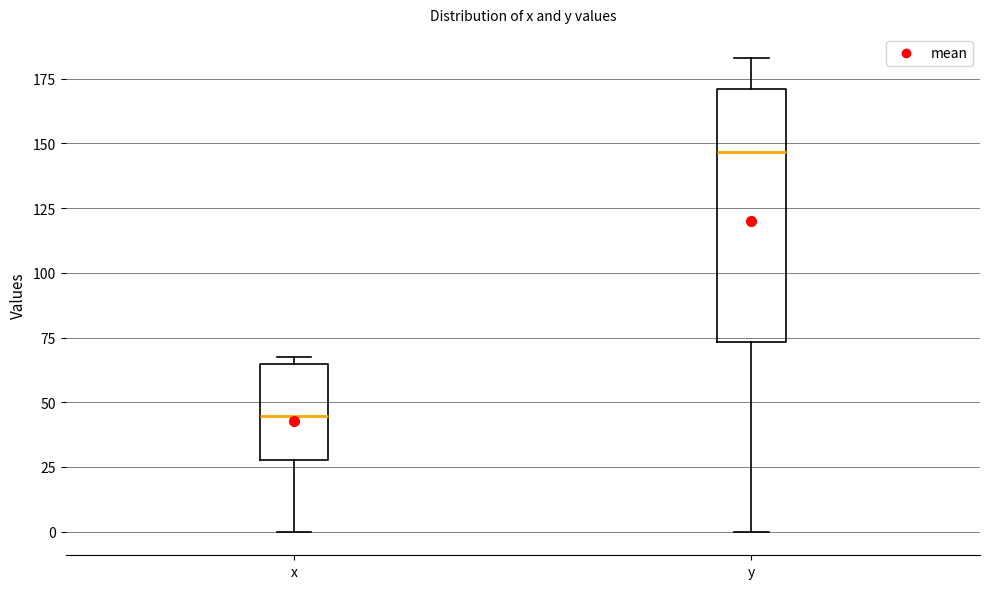

Which box is the tallest, from its lower edge to its upper edge?

y